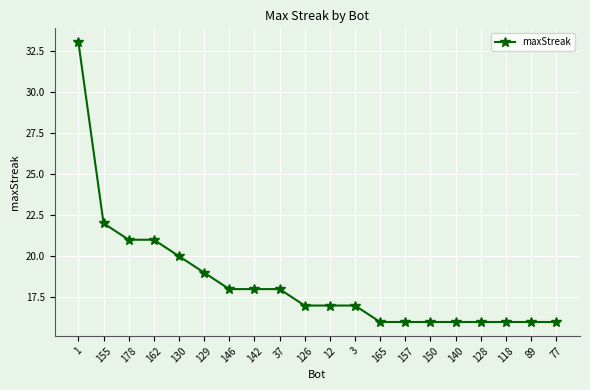

What is the sum of all values?

369